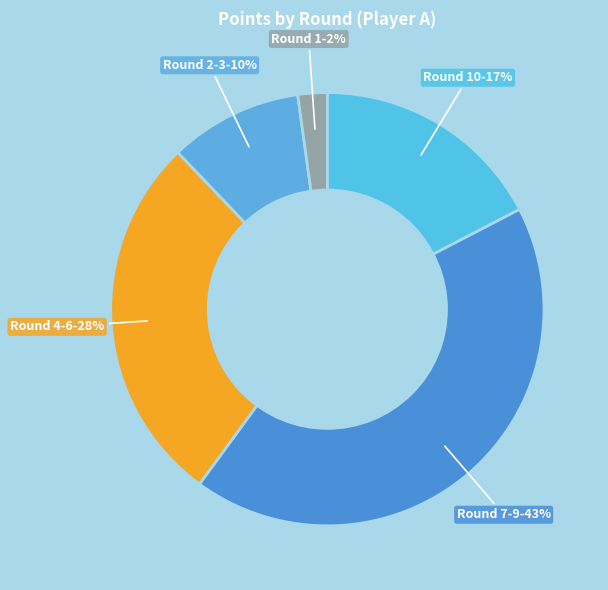

Count the number of slices in the pie.

5